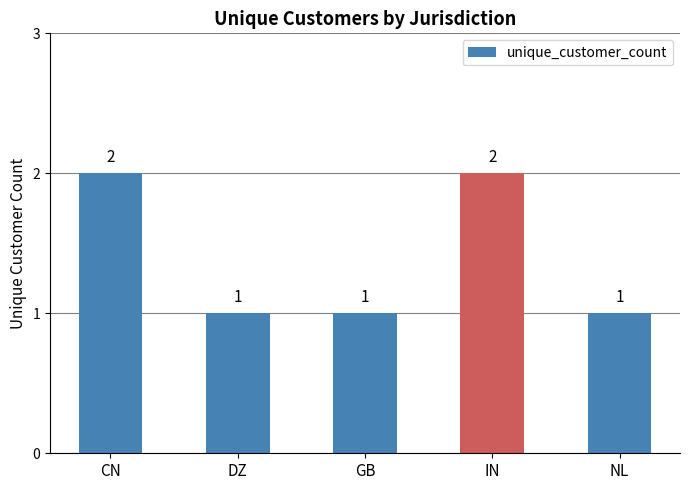

True or false: the data shows 0 at NL.

False